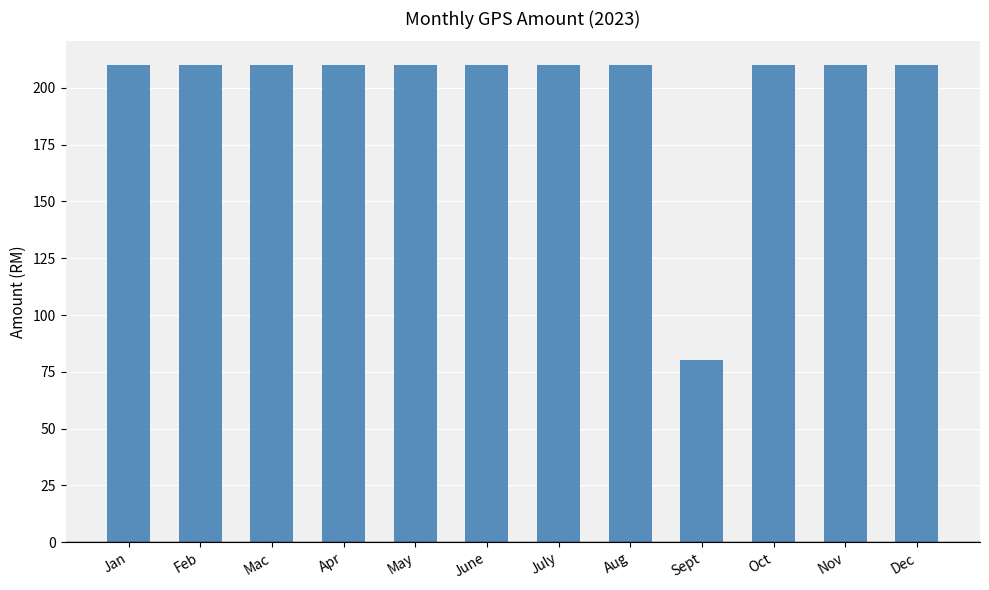

The value at Nov is 76. True or false?

False